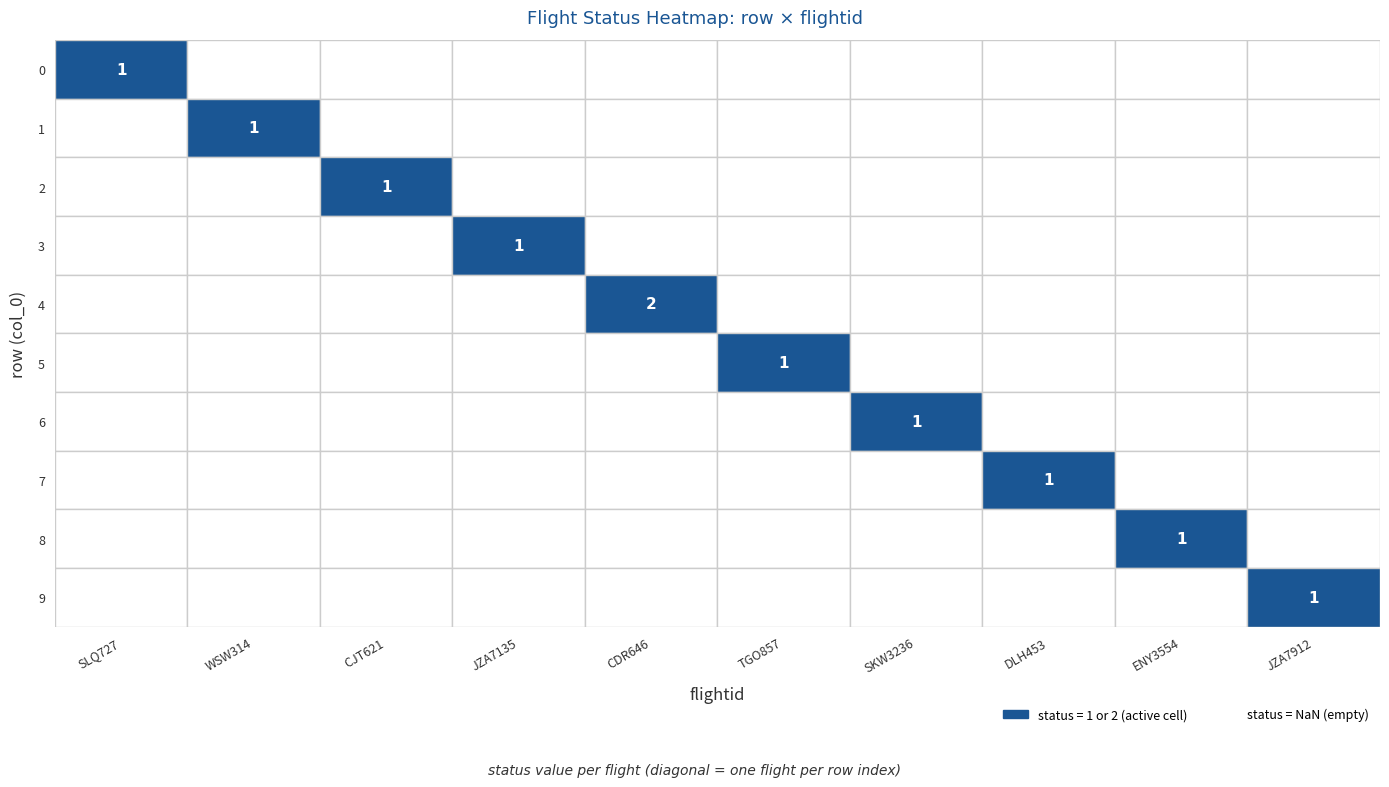

What is the sum of all values?

11